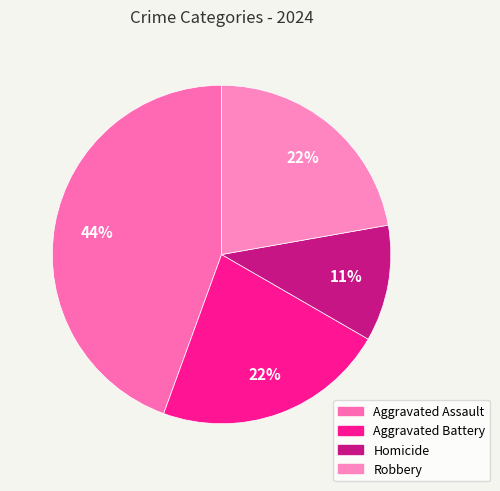

Is the sum of Aggravated Assault and Aggravated Battery greater than half?

Yes